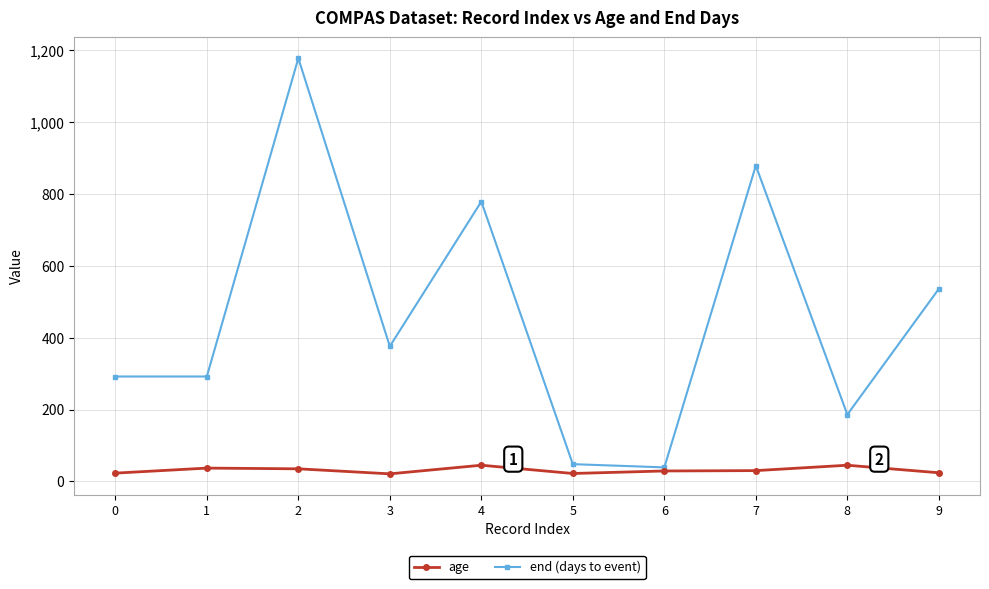

Between 4 and 5, which series saw the biggest shift?

end (days to event)